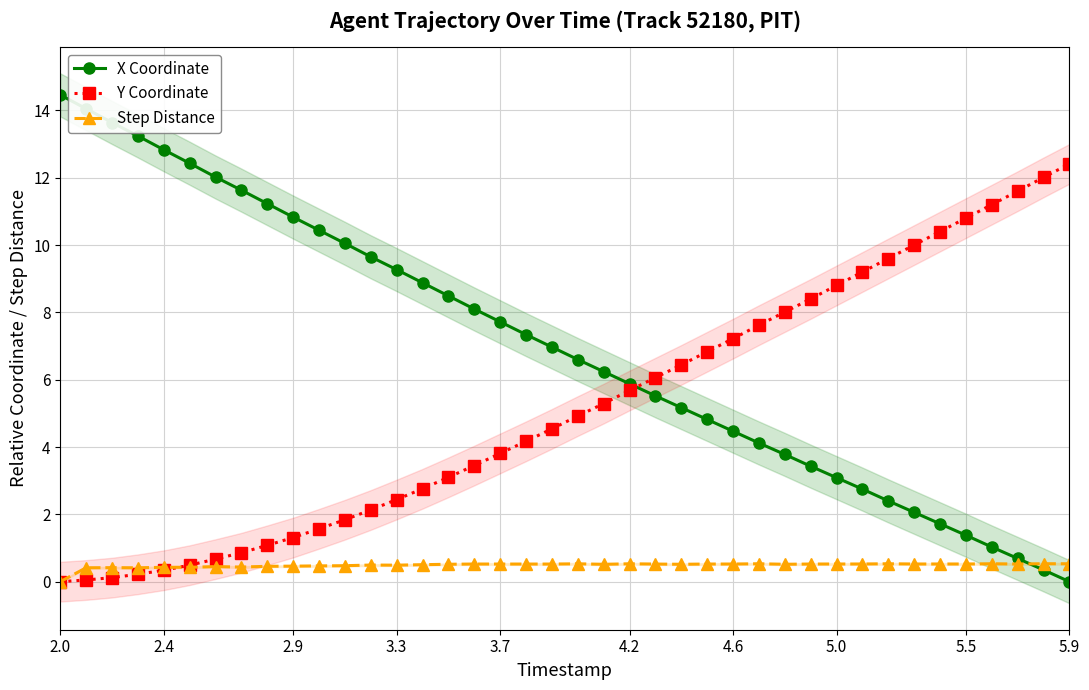

The Y Coordinate series shows 1.3 at 2.9. True or false?

True